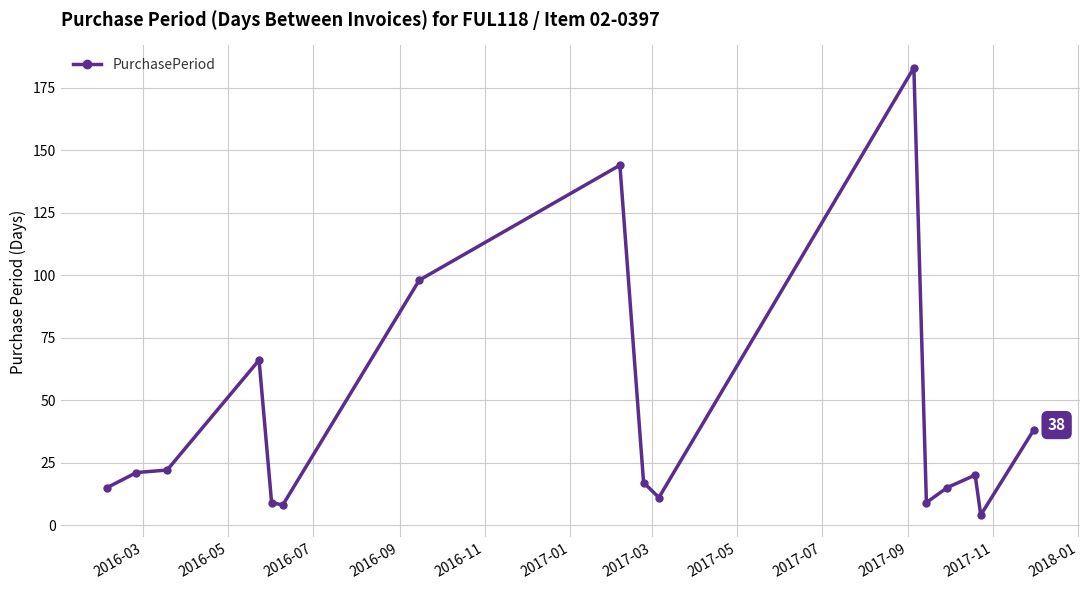

True or false: there are more than 0 points higher than both neighbors.

True